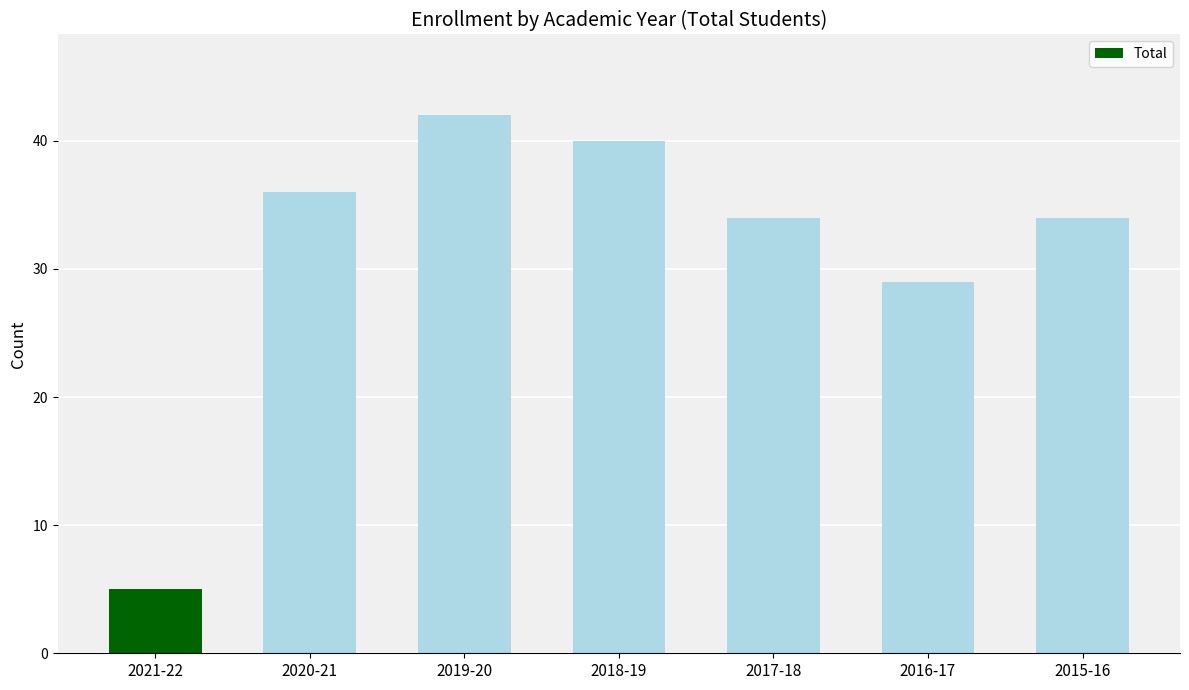

What value does the data have at 2016-17, to the nearest 5?

30